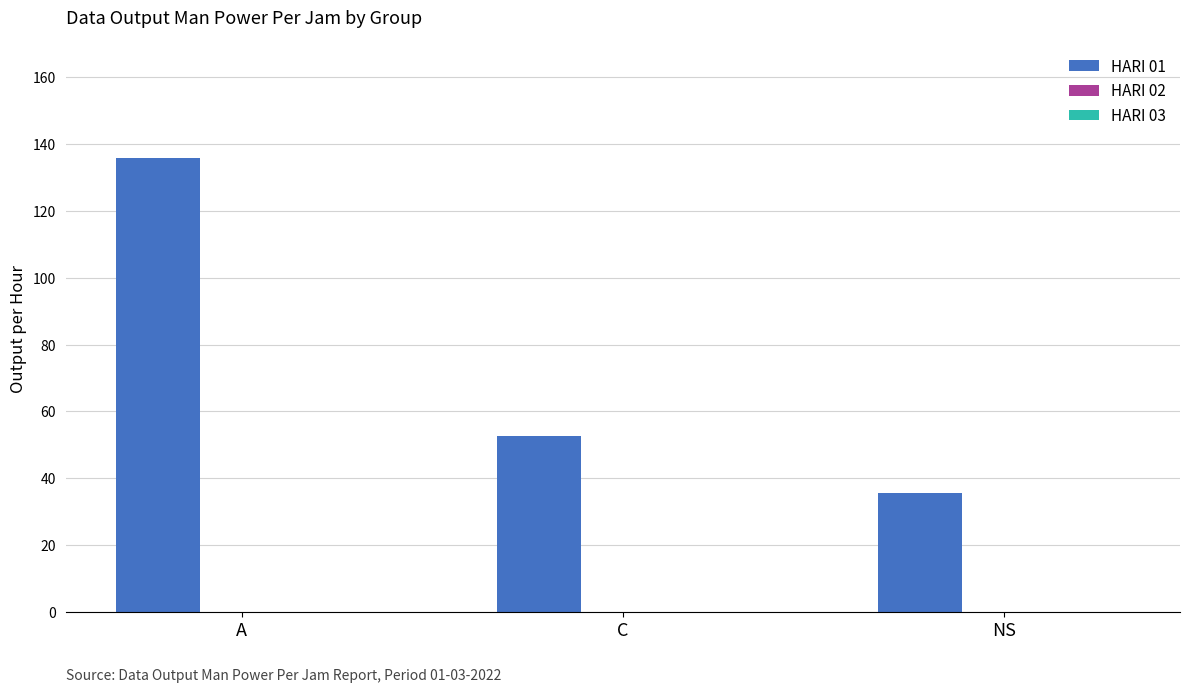

Is it true that the value at A is 135.9?

True